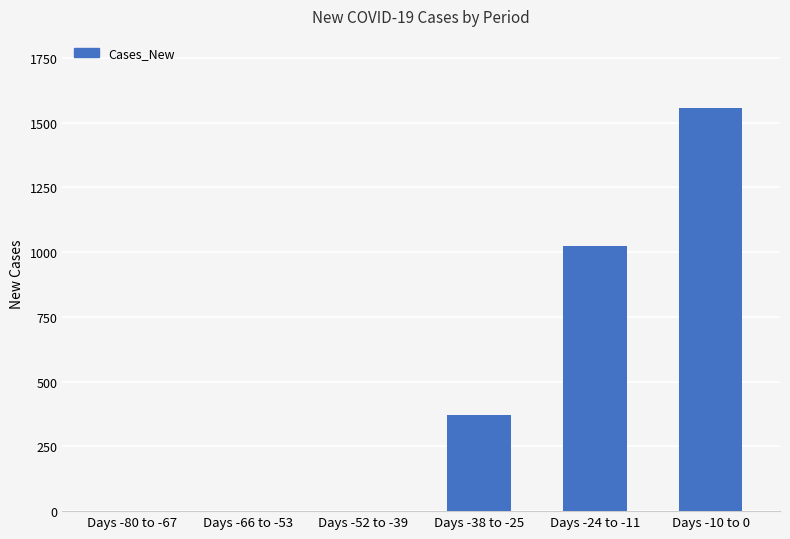

What is the maximum value shown in the chart?

1555